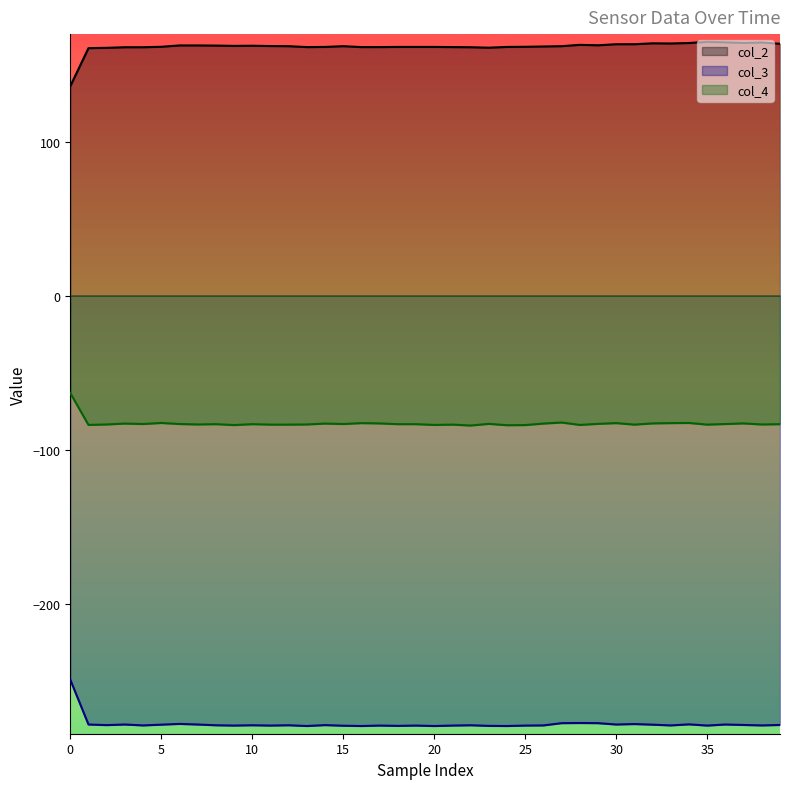

True or false: col_4 has more than 0 interior local peaks.

True